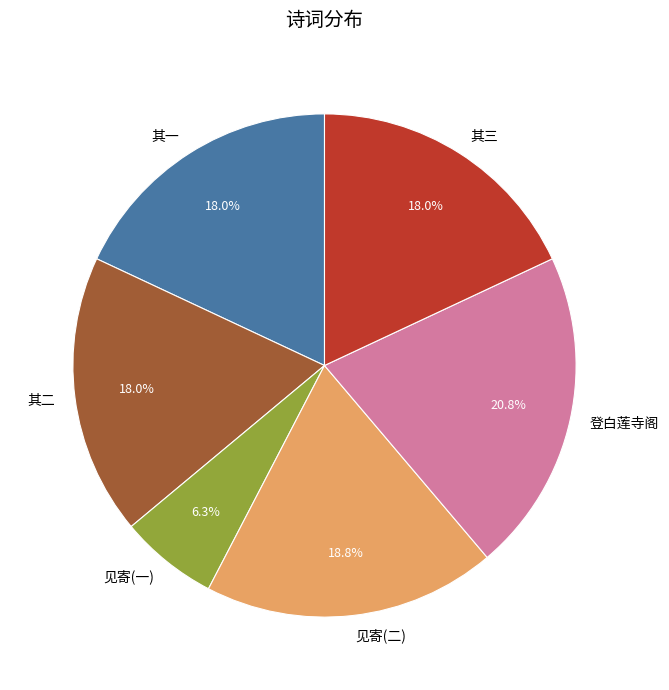

Combined, what portion of the pie is 其三 and 见寄(二)?

36.8%